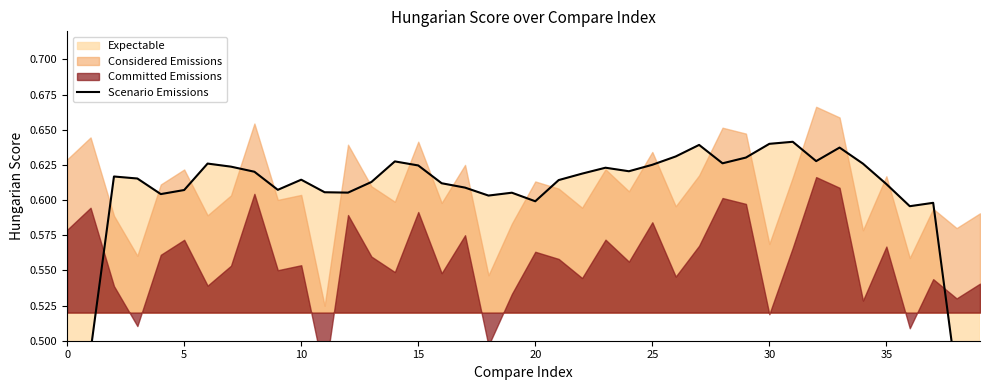

True or false: the data shows 0.4 at 13.

False